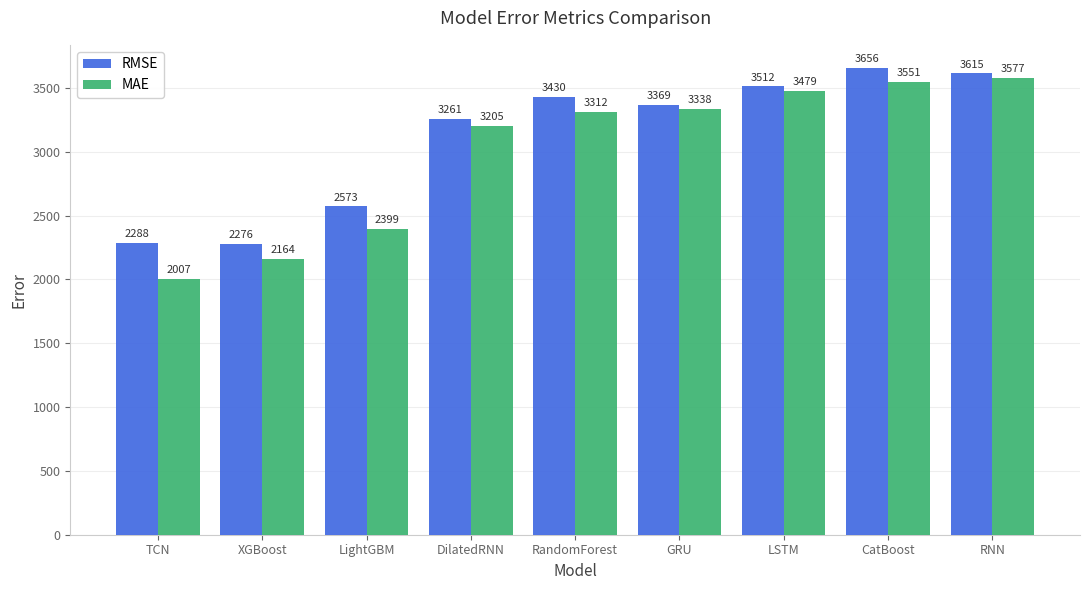

Which category has the highest value in the MAE series?

RNN